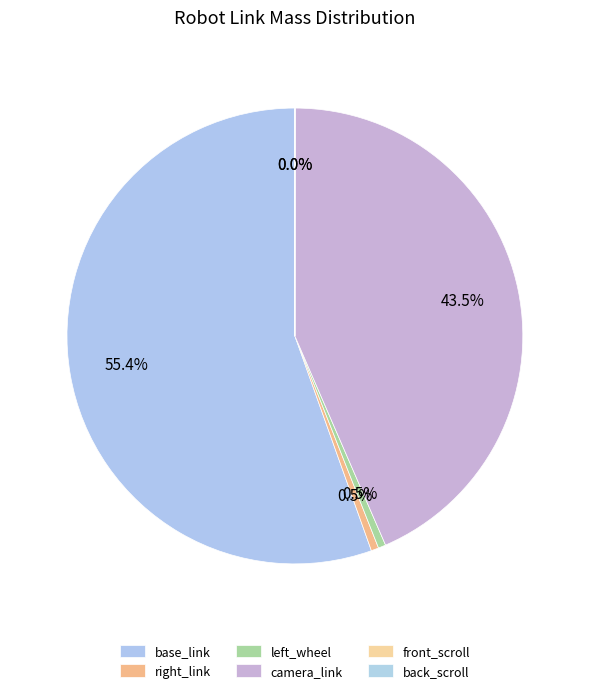

How many slices are in this pie chart?

6